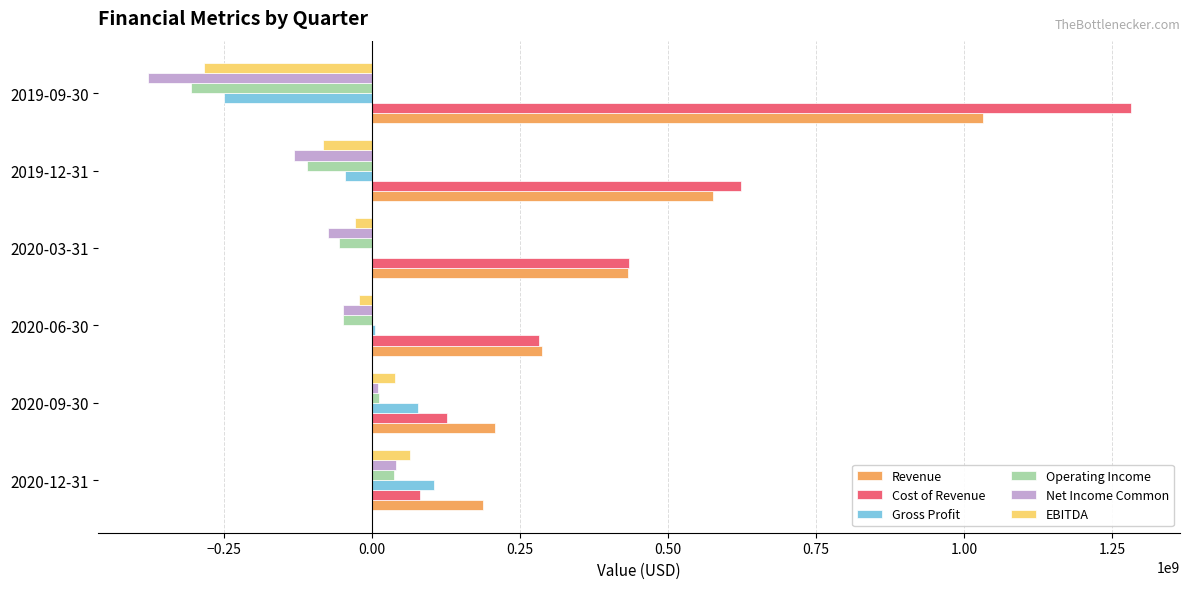

What is the sum of all EBITDA values?

-314951200